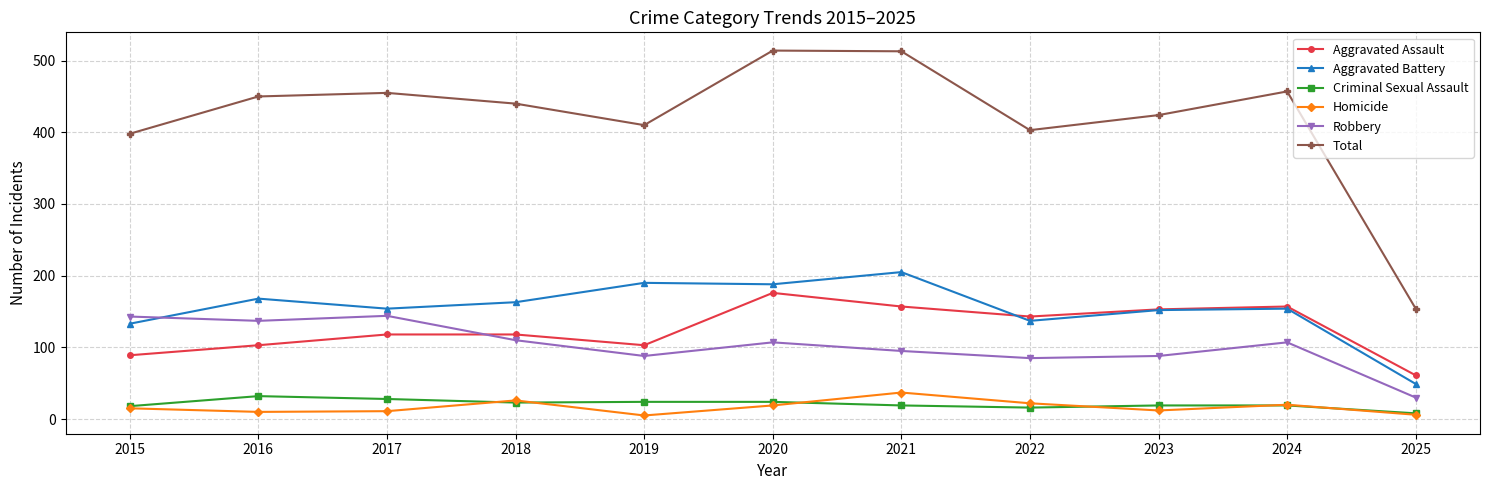

What is the approximate value of Homicide at 2017, to the nearest 5?

10